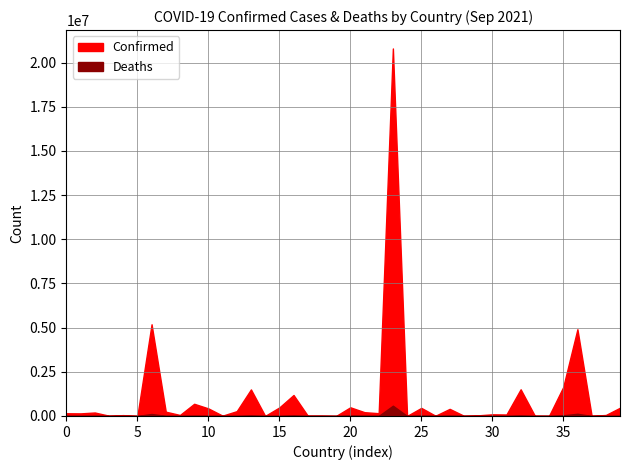

Reading left to right, list all the values displayed in this chart.

Confirmed: 153260	147369	196527	15046	47781	1719	5190948	242750	56560	690153	428736	18139	272635	1503680	5072	483231	1187506	16493	15932	2596	491340	214759	156927	20804215	2858	457487	13777	402640	12585	35506	93510	84210	1511046	11296	4994	1639123	4911082	13588	55146	466574
Deaths: 7123	2501	5302	130	1227	44	112005	4857	1019	10775	5677	381	1388	26274	51	3791	25382	362	131	3	18473	9815	2261	581150	11	18950	171	15490	38	314	1916	1357	27020	100	174	36945	125016	183	1059	5523